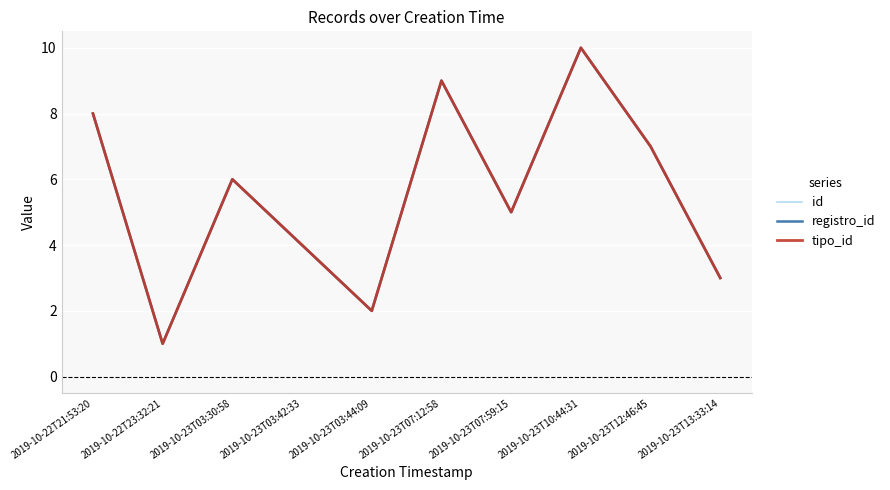

What is the difference between the second highest and second lowest values in the tipo_id series?

7